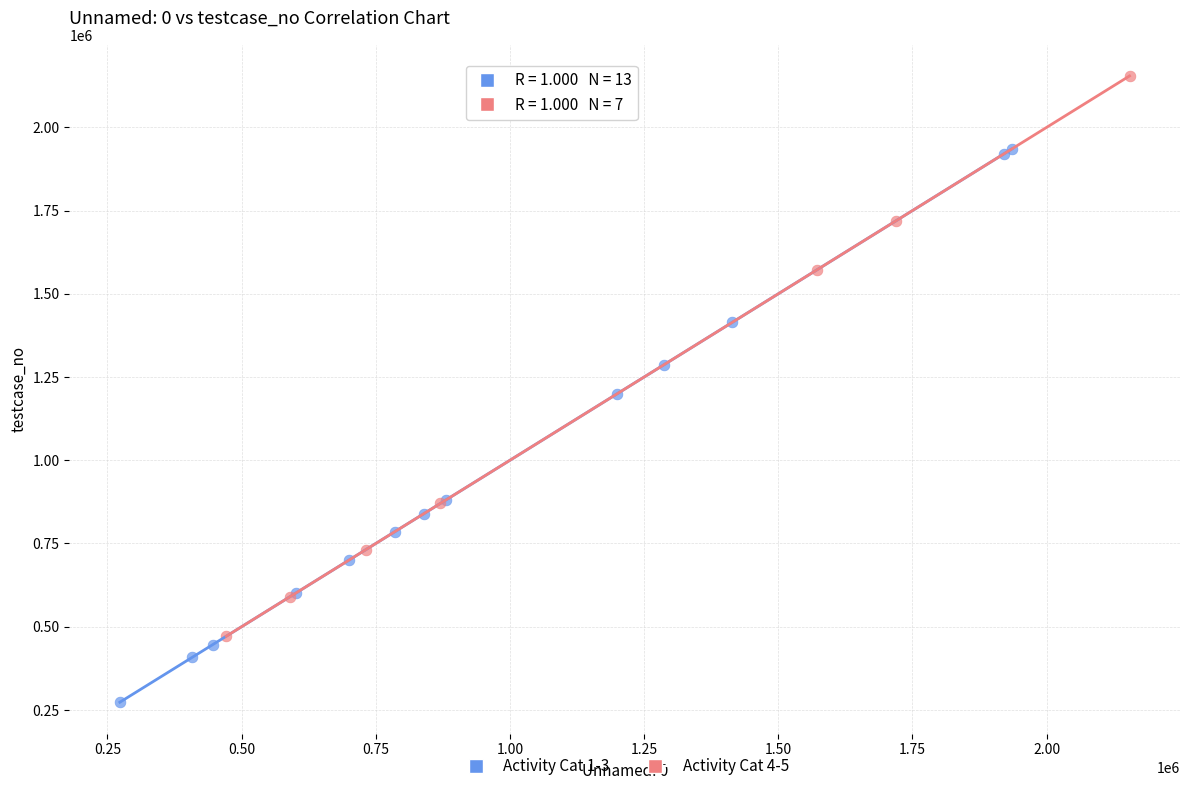

Which series reaches the maximum Y coordinate?

Activity Cat 4-5